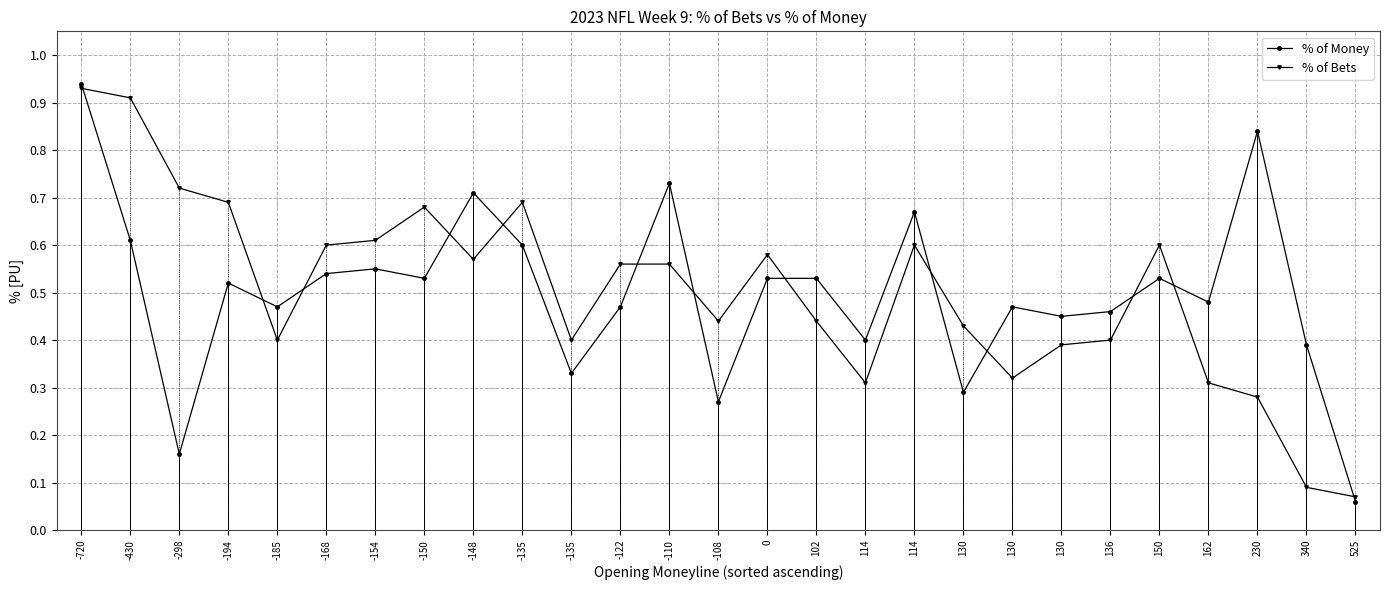

True or false: % of Bets has a value of 0.0 at 525.

False